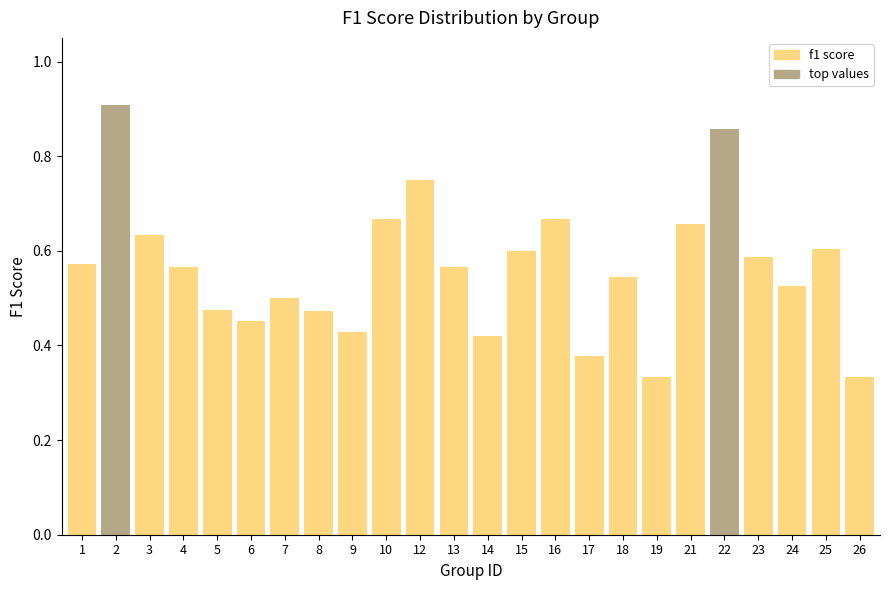

What is the sum of the values at 4 and 24?

1.1